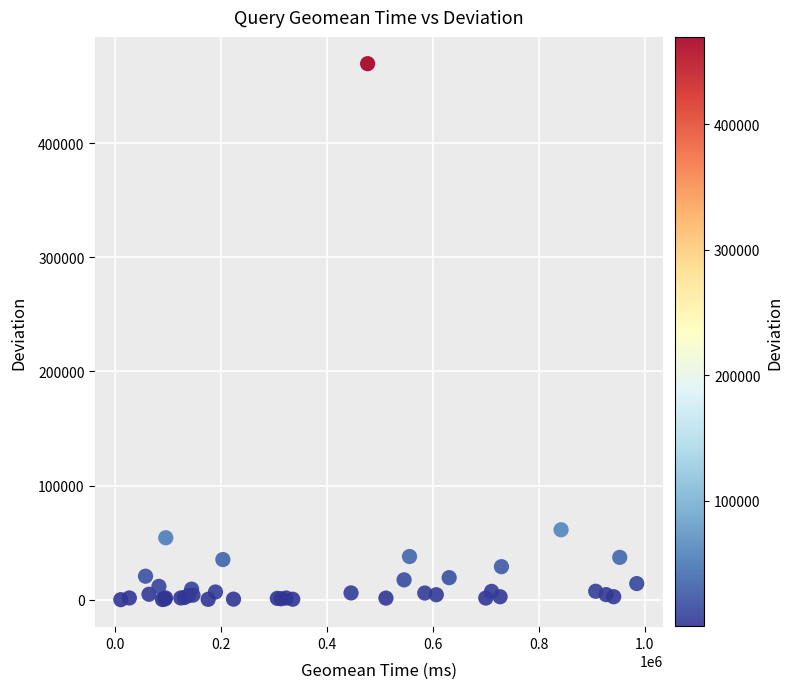

What Y value in the scatter plot is closest to 234767?

61247.2